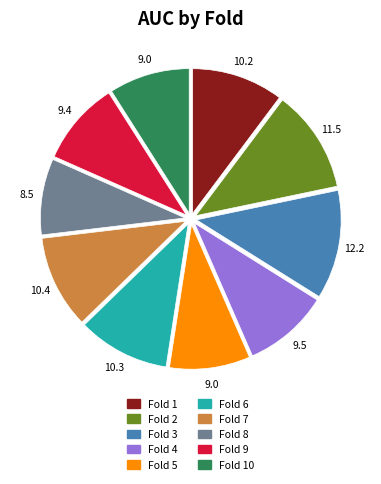

Is there any slice that represents more than half of the pie?

No